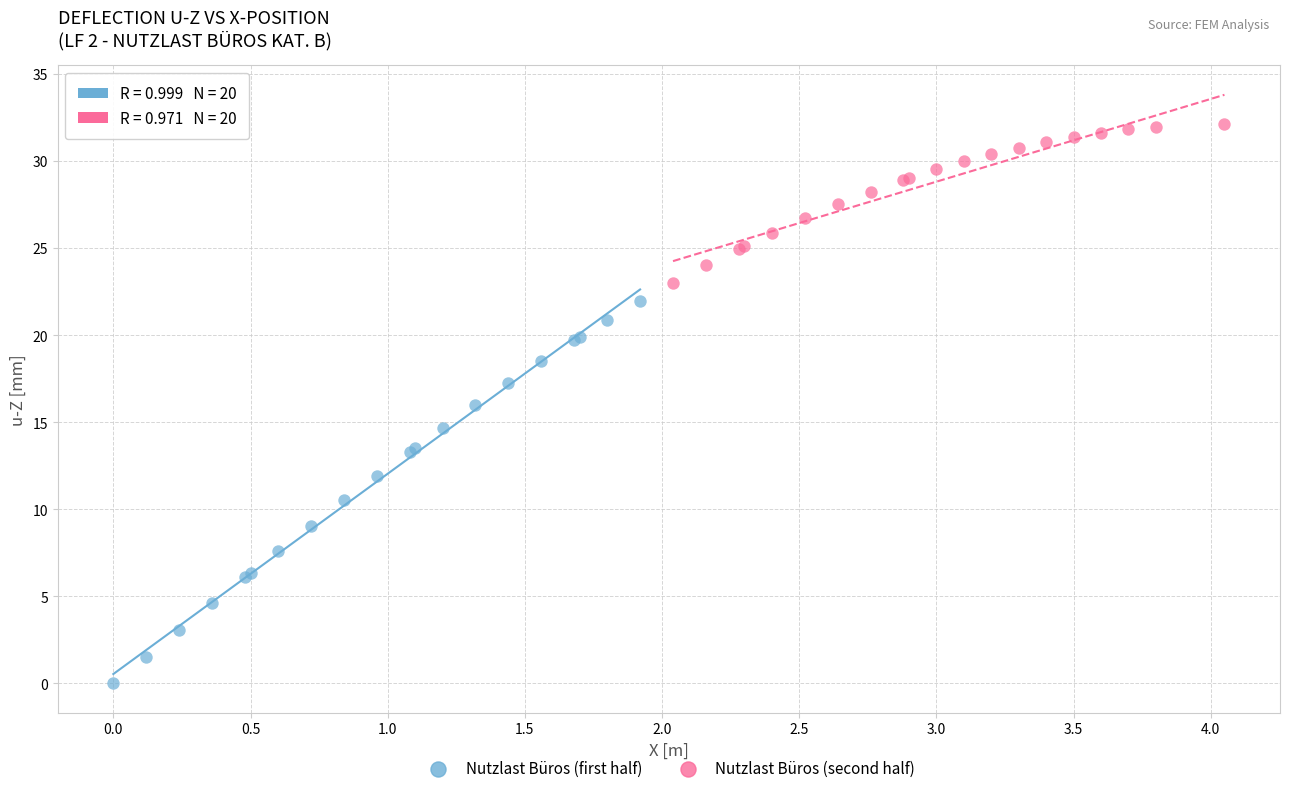

What are all the series names shown in the legend?

Nutzlast Büros (first half), Nutzlast Büros (second half)